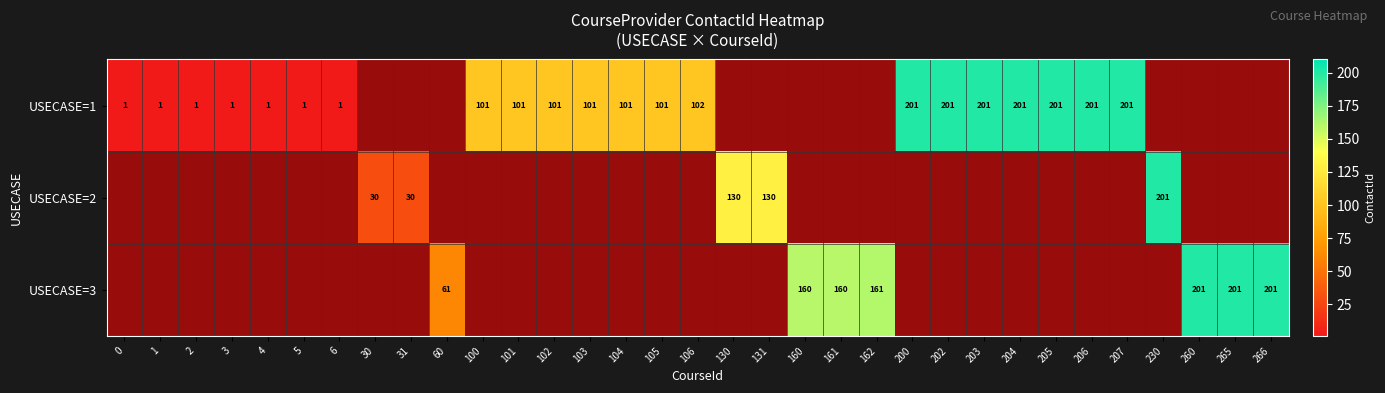

Is it true that USECASE=1 equals 326.7 at 207?

False